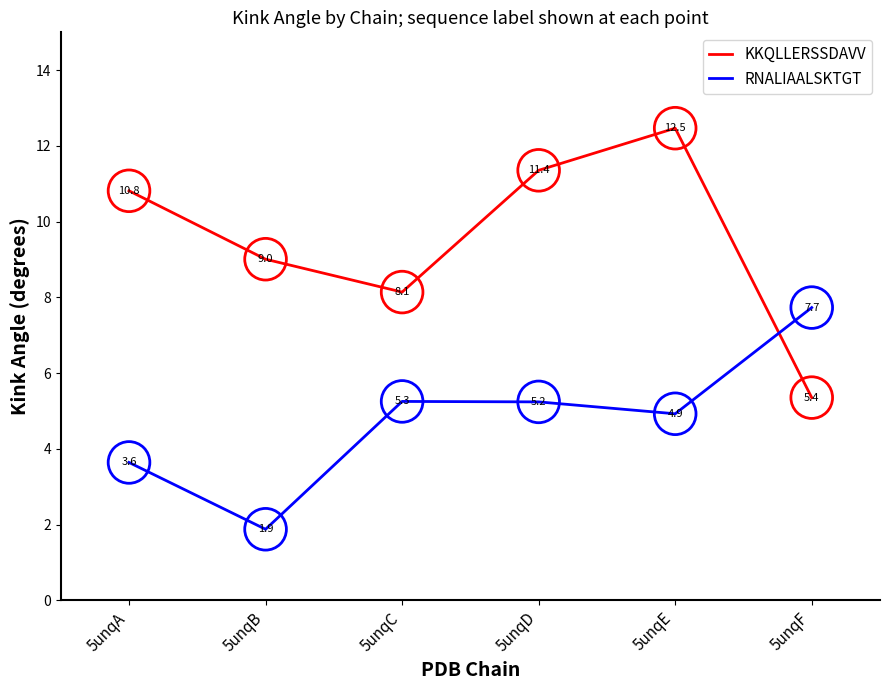

What is the total value across all series at 5unqE?

17.4